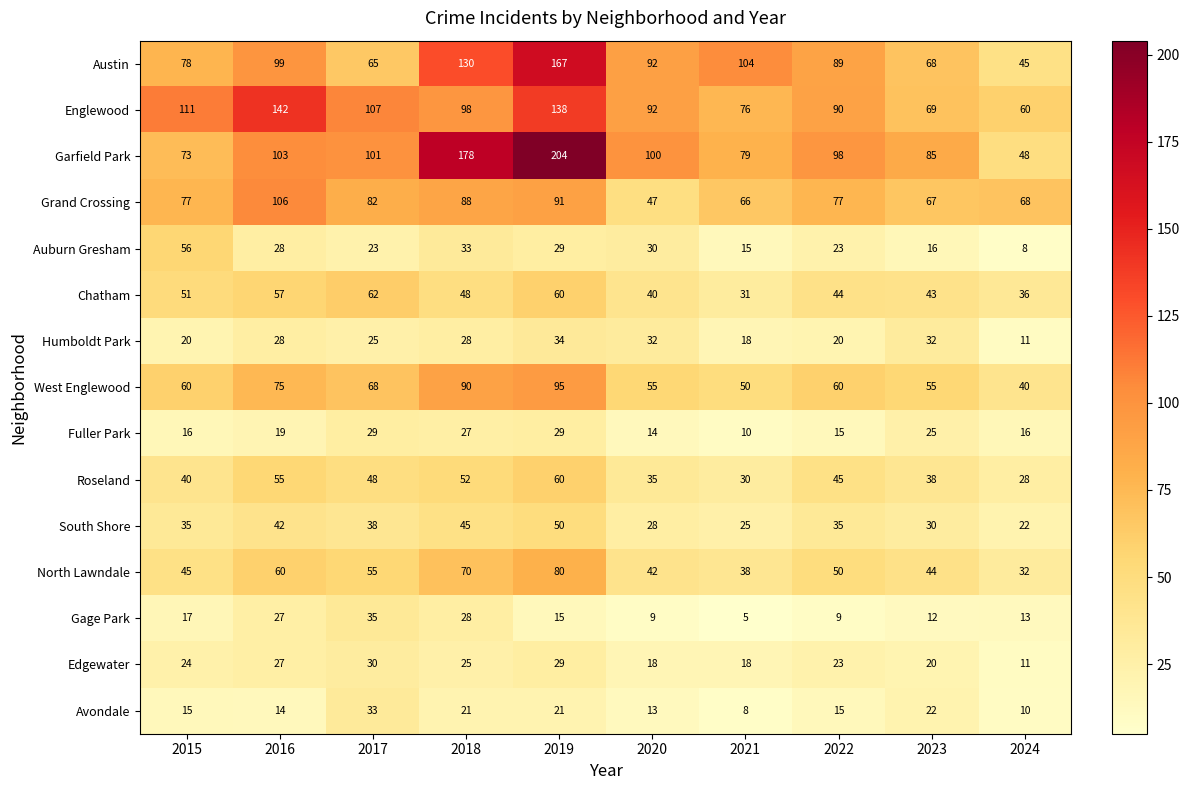

Count the number of categories in the chart.

10